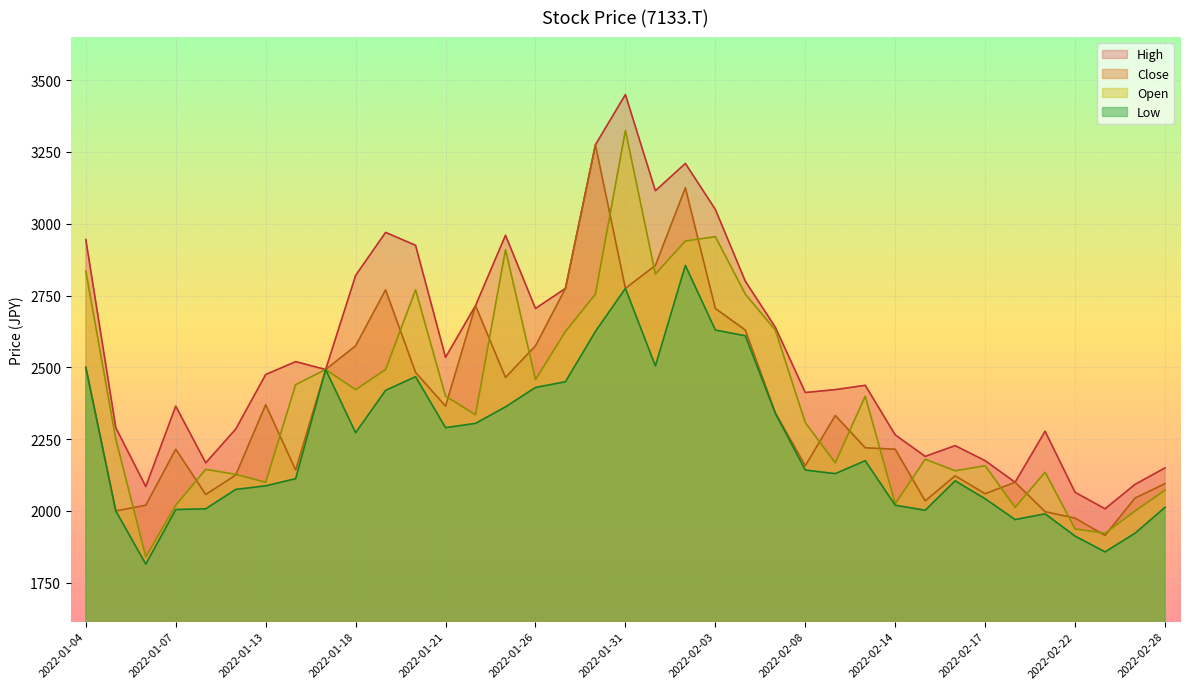

List the series in order of their peak value, lowest first.

Low, Close, Open, High